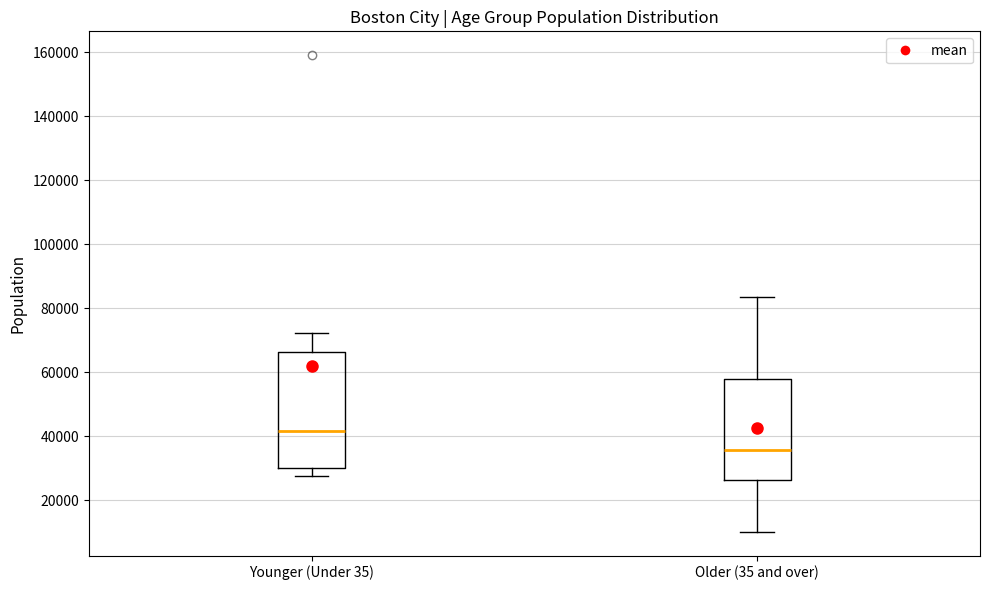

Which box is the tallest, from its lower edge to its upper edge?

Younger (Under 35)